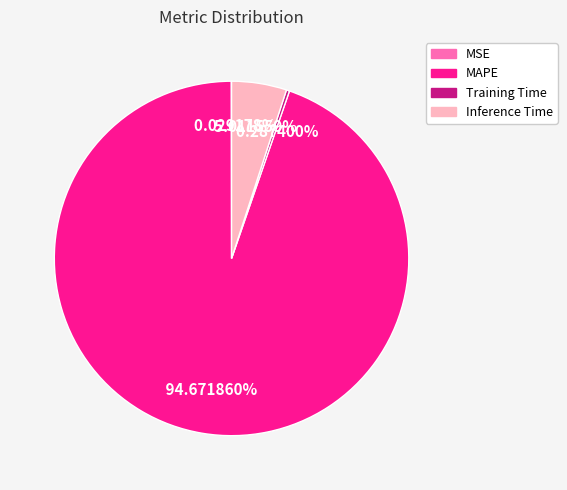

Between Training Time and MAPE, which is larger?

MAPE